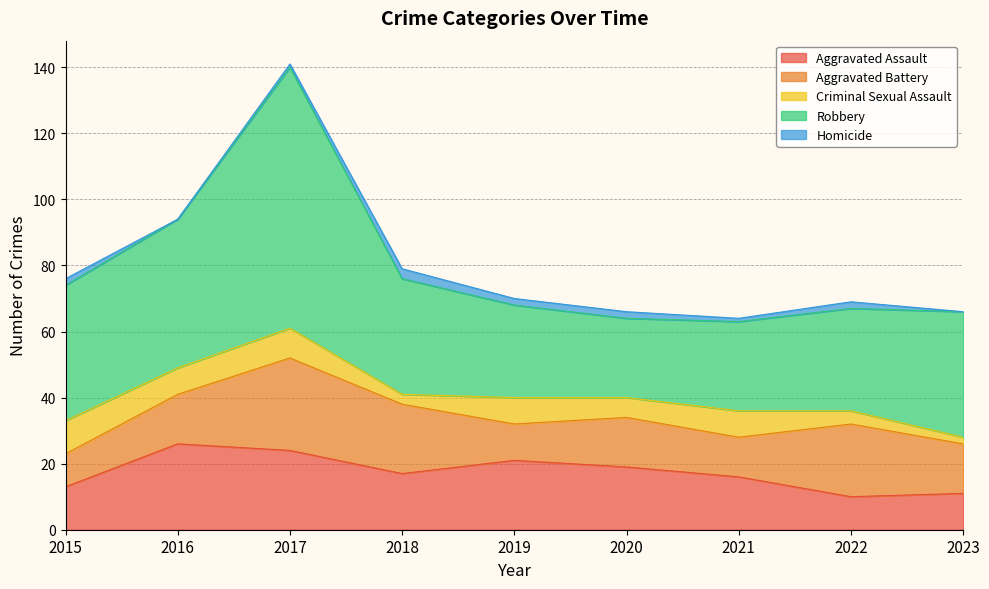

Where is Criminal Sexual Assault nearest to the value 6?

2020